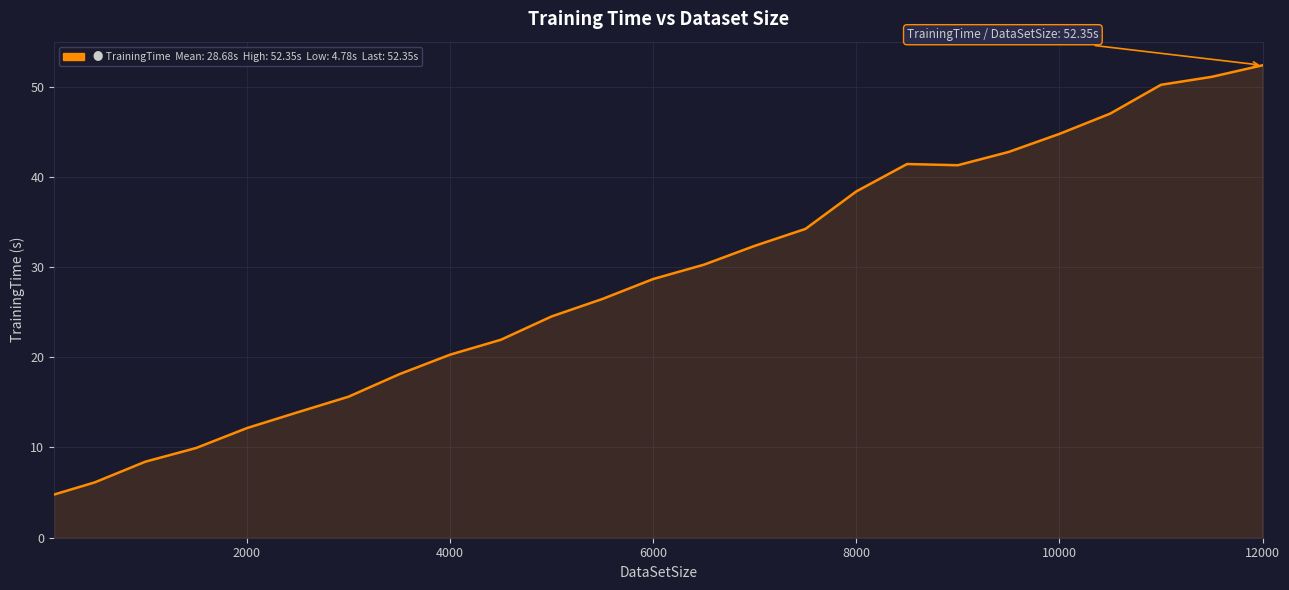

What is the difference between the maximum and minimum values?

47.6